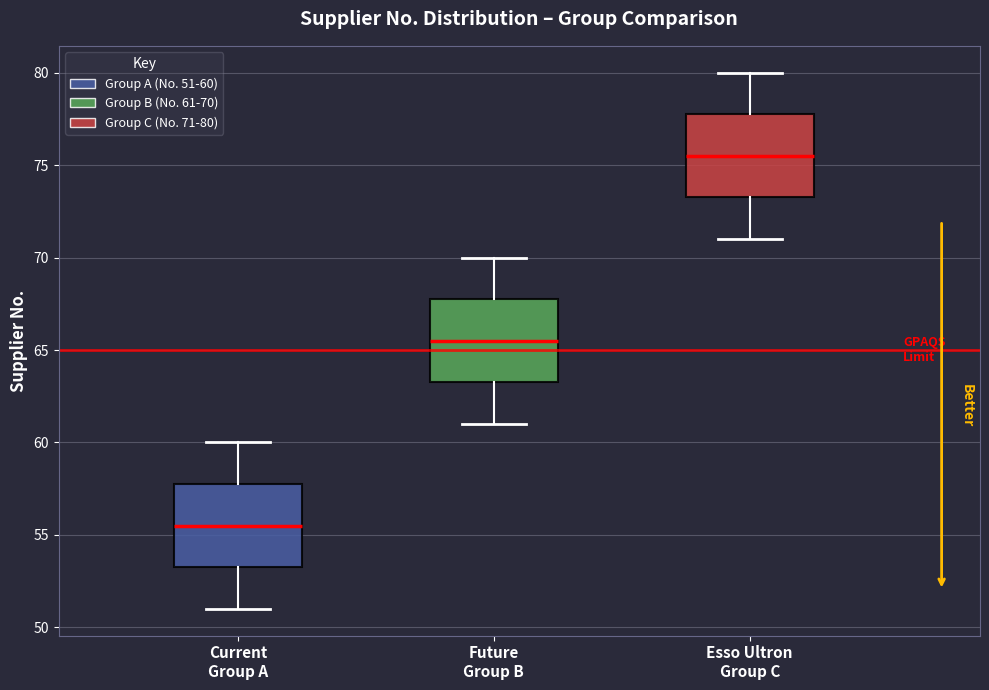

Reading left to right, transcribe this box plot: for each box, give where its median line is, the range the box spans, and where its two whiskers end, as read against the y-axis. The values are not printed on the chart, so give them approximately, as read against the axis.

Current Group A: median 55.5, box 53.5 to 58.0, whiskers 51.0 to 60.0
Future Group B: median 65.5, box 63.5 to 68.0, whiskers 61.0 to 70.0
Esso Ultron Group C: median 75.5, box 73.5 to 78.0, whiskers 71.0 to 80.0